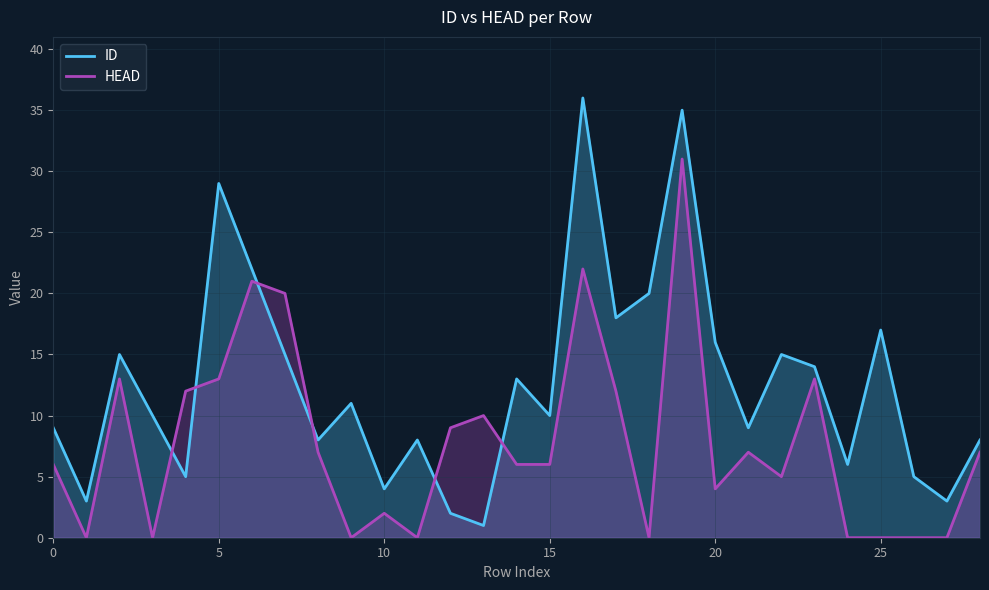

In HEAD, how many points are lower than both neighbors (excluding endpoints)?

7